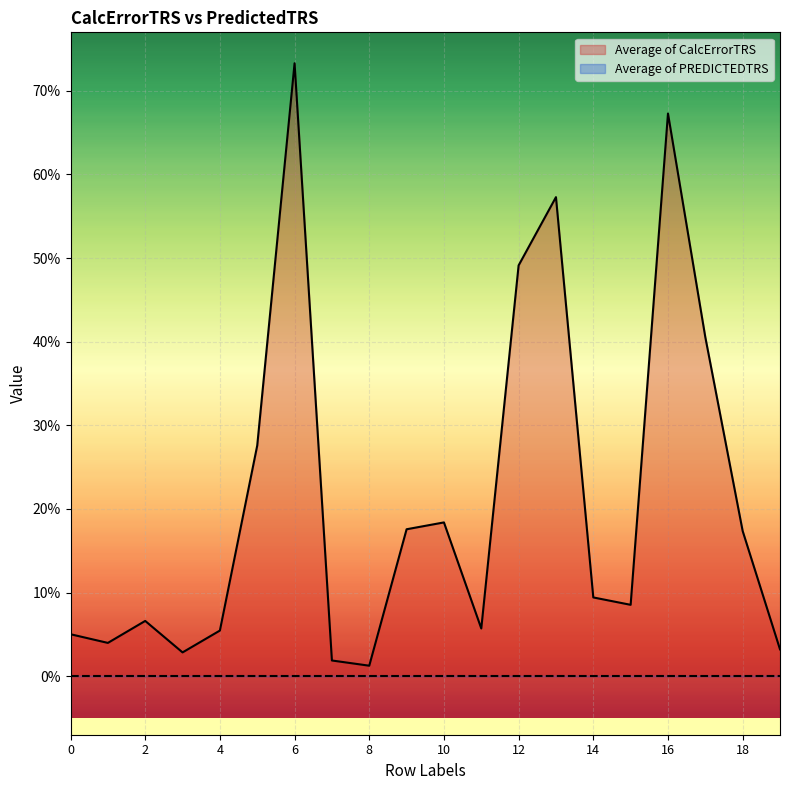

What is the difference between the maximum and minimum values?

0.7